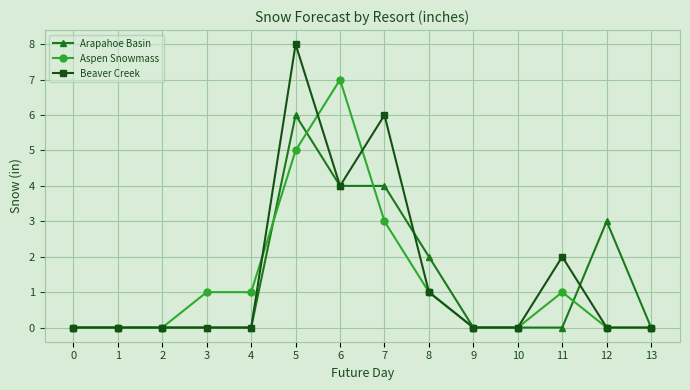

At which label does Arapahoe Basin reach its peak?

5